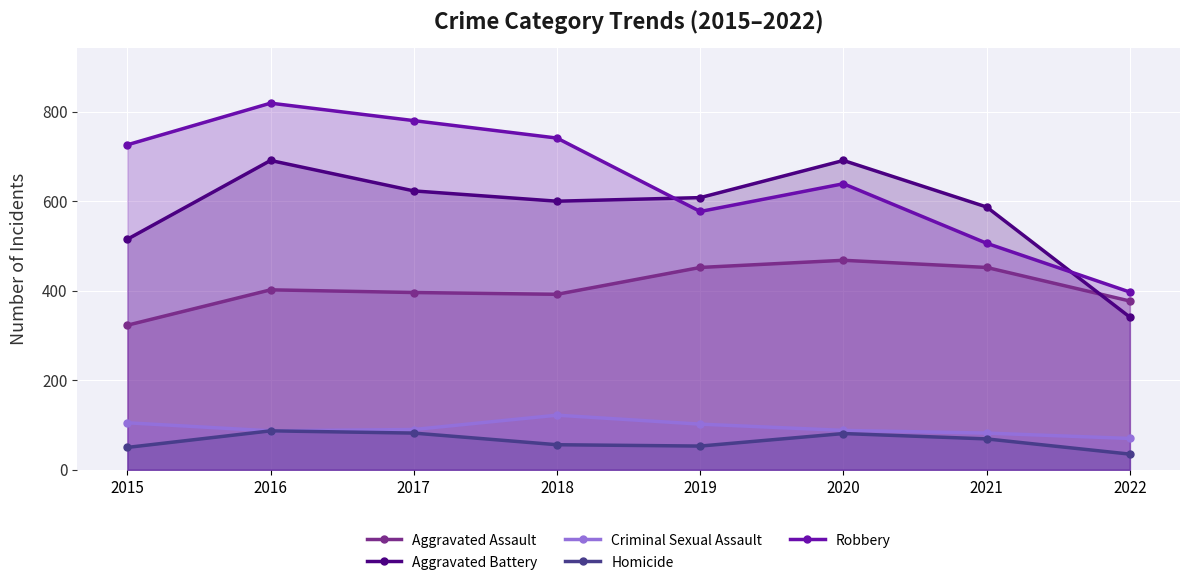

At 2015, list the series in order from smallest to largest.

Homicide, Criminal Sexual Assault, Aggravated Assault, Aggravated Battery, Robbery